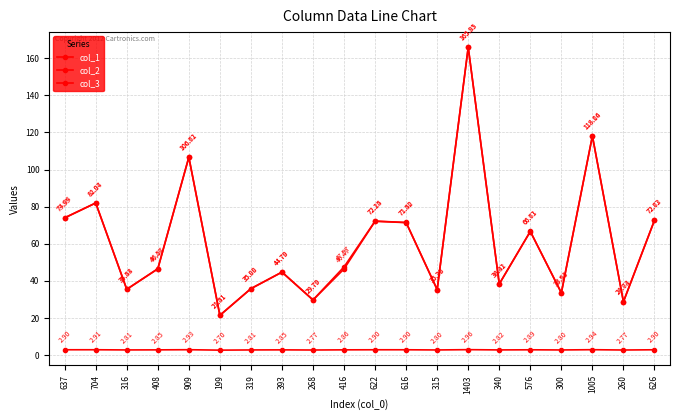

Reading right to left, extract all data points from this chart.

col_1: 626=72.6	260=28.7	1005=118.1	300=33.5	576=66.6	340=38.3	1403=165.8	315=35.3	616=71.4	622=72.2	416=46.5	268=29.7	393=44.7	319=35.8	199=21.4	909=106.6	408=46.5	316=35.4	704=82.0	637=74.0
col_2: 626=72.7	260=28.8	1005=118.1	300=33.6	576=66.7	340=38.4	1403=165.9	315=35.4	616=71.5	622=72.2	416=47.6	268=29.8	393=44.8	319=35.9	199=21.5	909=106.7	408=46.6	316=35.5	704=82.0	637=74.0
col_3: 626=2.9	260=2.8	1005=2.9	300=2.8	576=2.9	340=2.8	1403=3.0	315=2.8	616=2.9	622=2.9	416=2.9	268=2.8	393=2.9	319=2.8	199=2.7	909=2.9	408=2.9	316=2.8	704=2.9	637=2.9